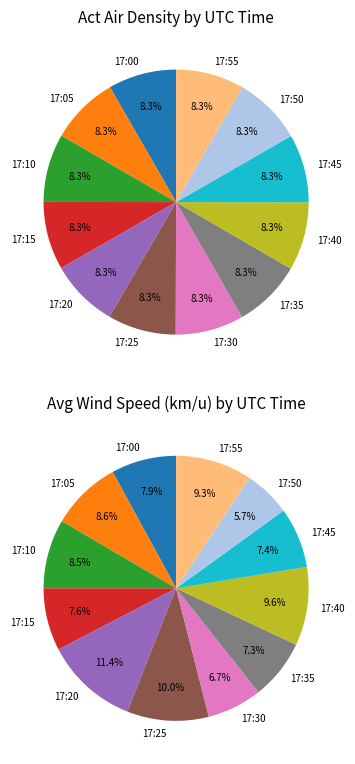

To the nearest percent, what portion does 17:35 represent?

8%